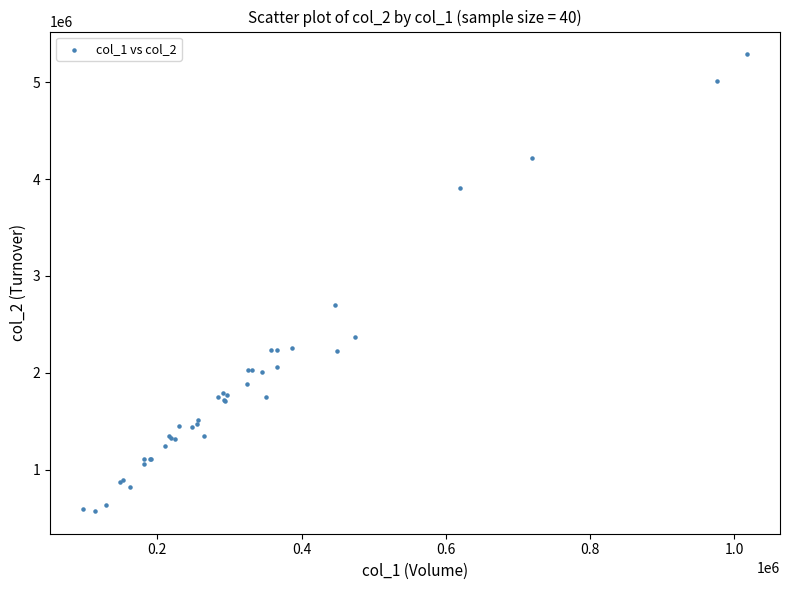

What Y value in the scatter plot is closest to 2930258?

2699120